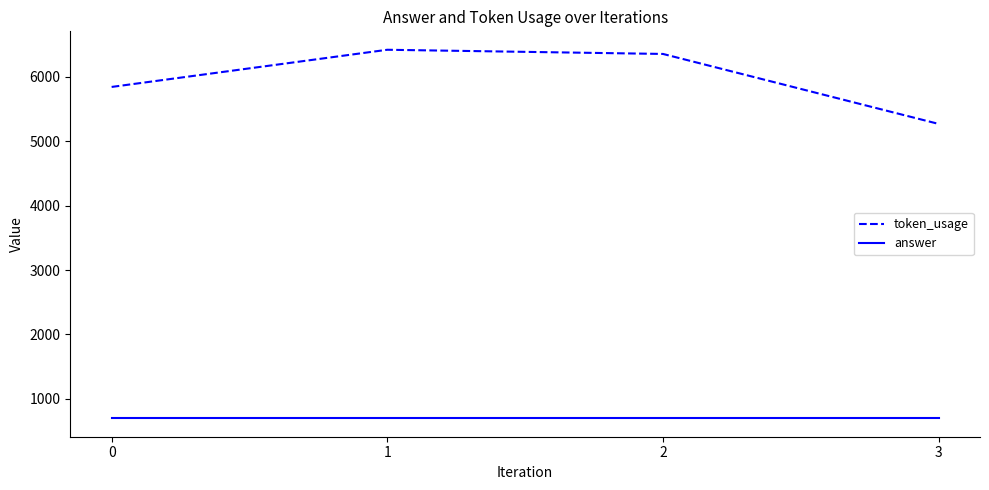

What is the difference between the highest and lowest values at 0?

5143